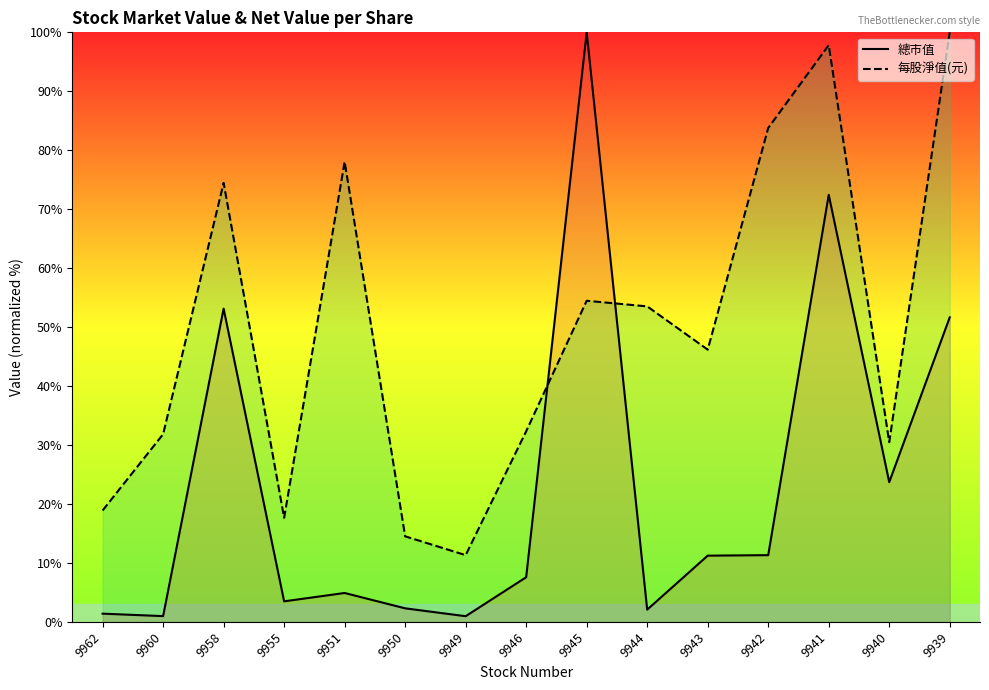

What is the value of the 每股淨值(元) point at the 4th from the left?

17.7